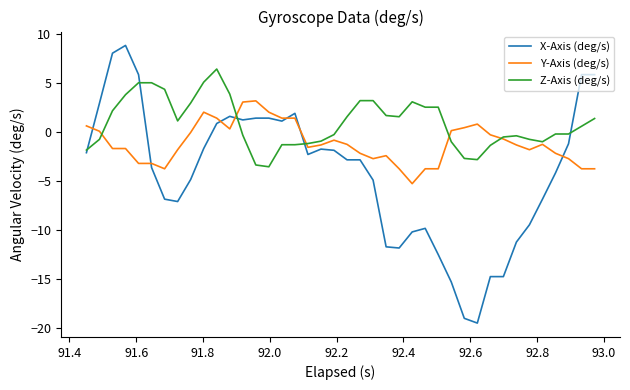

Which series has the widest spread of values?

X-Axis (deg/s)